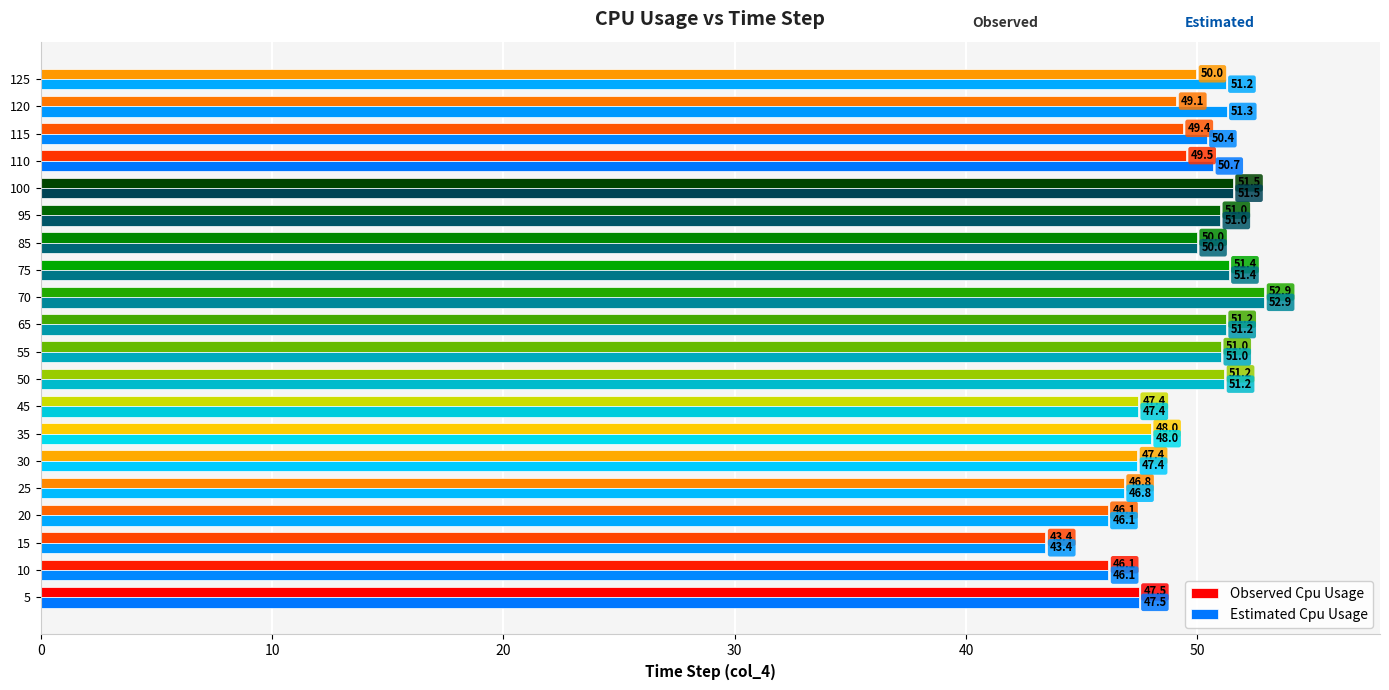

Rank the series by their average value, from lowest to highest.

Observed Cpu Usage, Estimated Cpu Usage